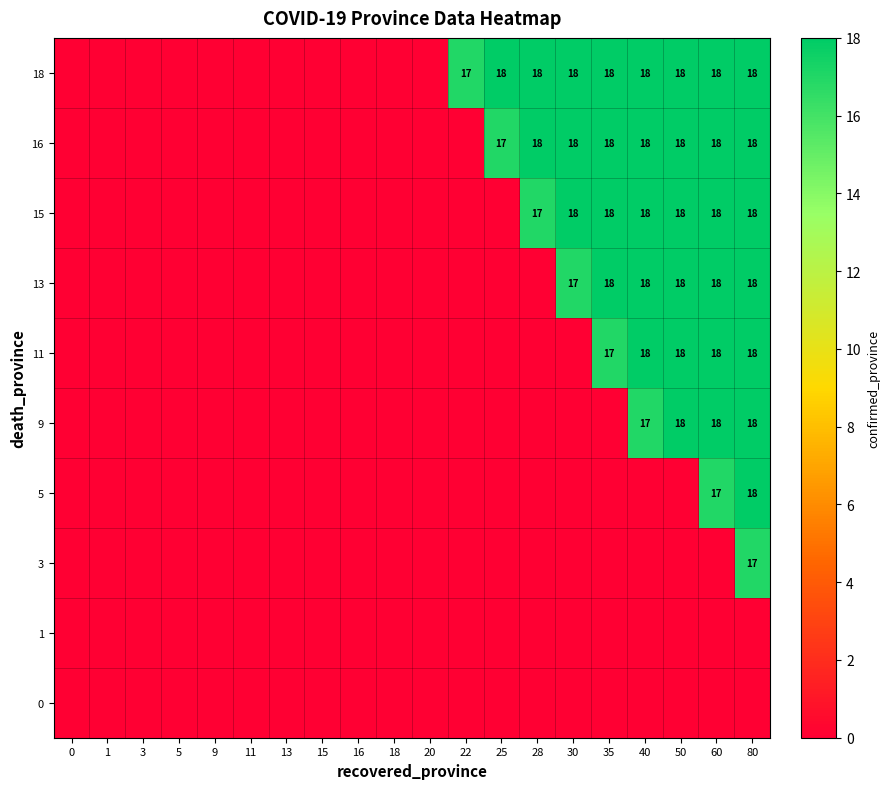

How many categories are shown in the chart?

20